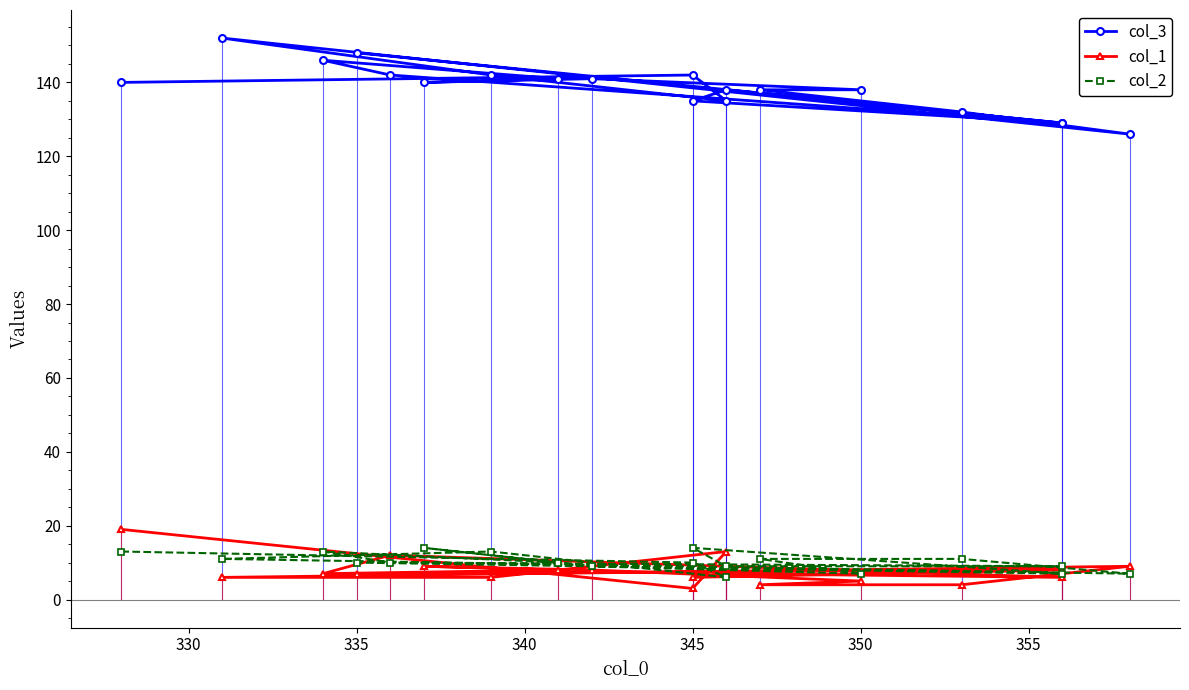

True or false: col_1 and col_3 intersect in this chart.

False